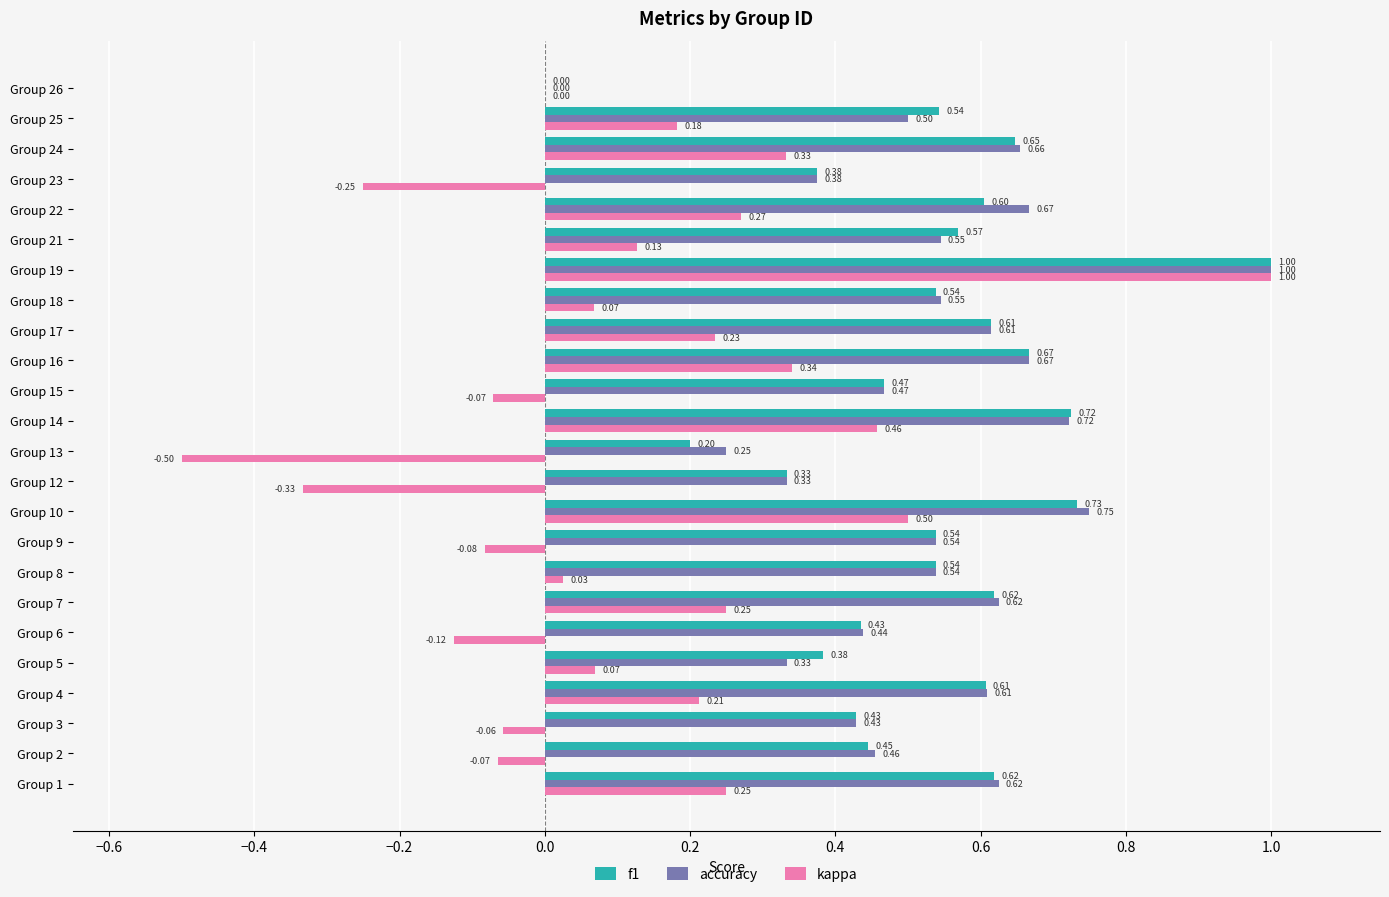

Which series changed the most between Group 9 and Group 13?

kappa